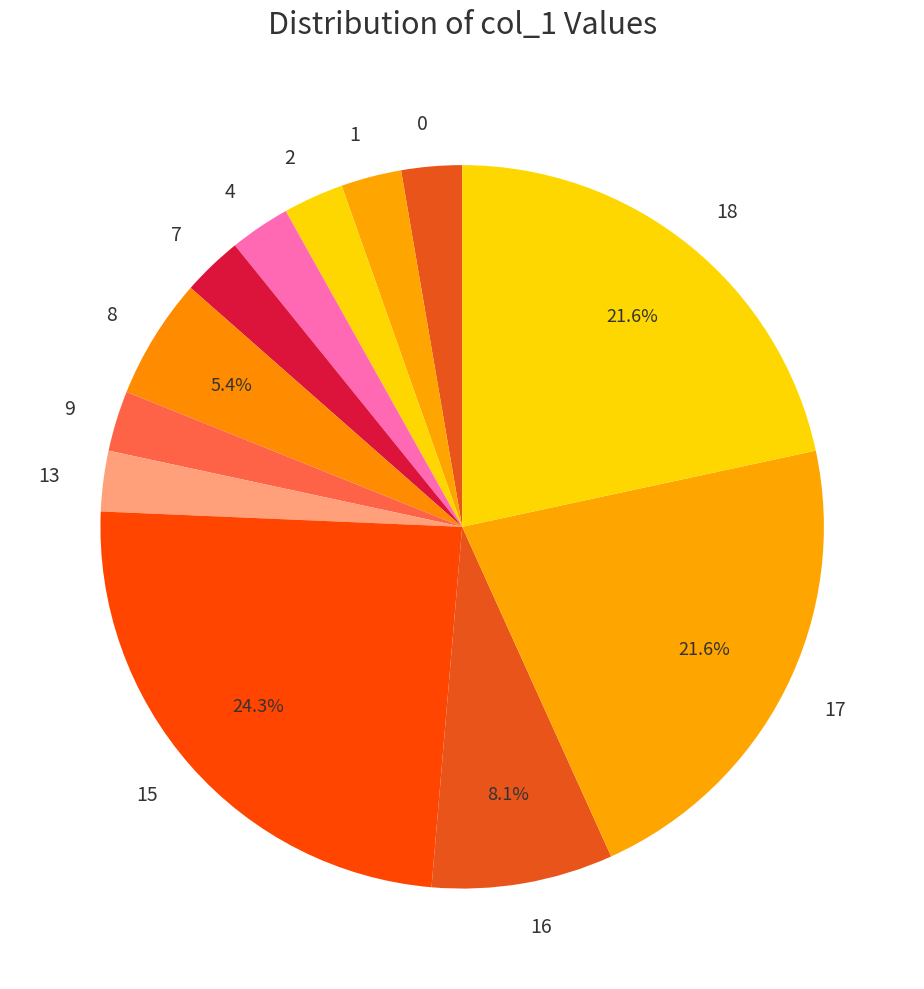

The 15 slice represents 16% of the pie. True or false?

False